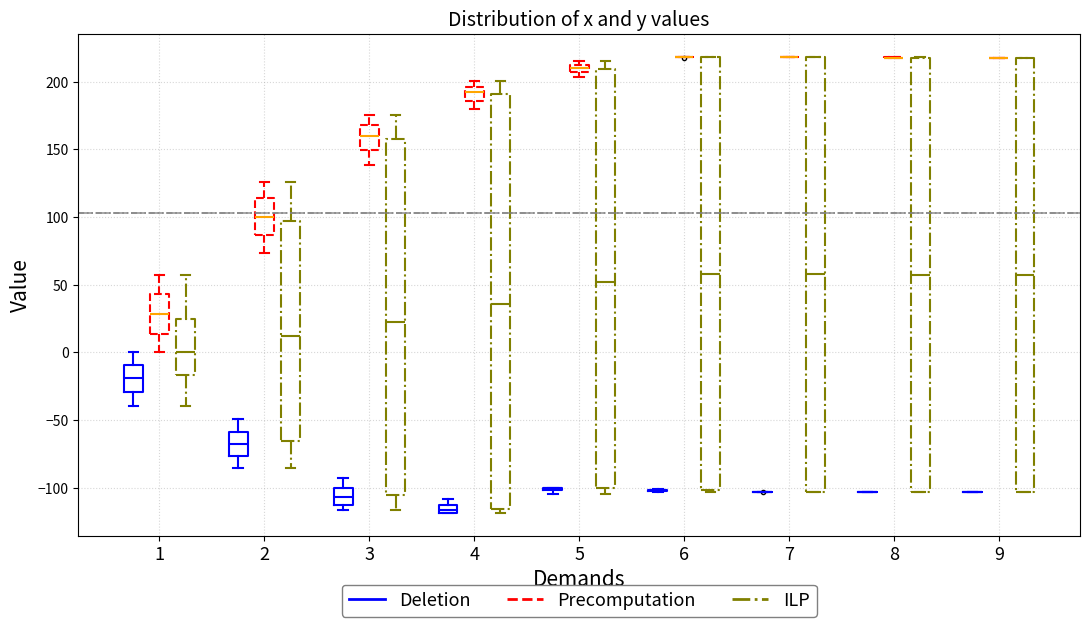

Where is the upper edge of the box for 5 (Precomputation) on the y-axis? The values are not printed on the chart, so give them approximately, as read against the axis.

215